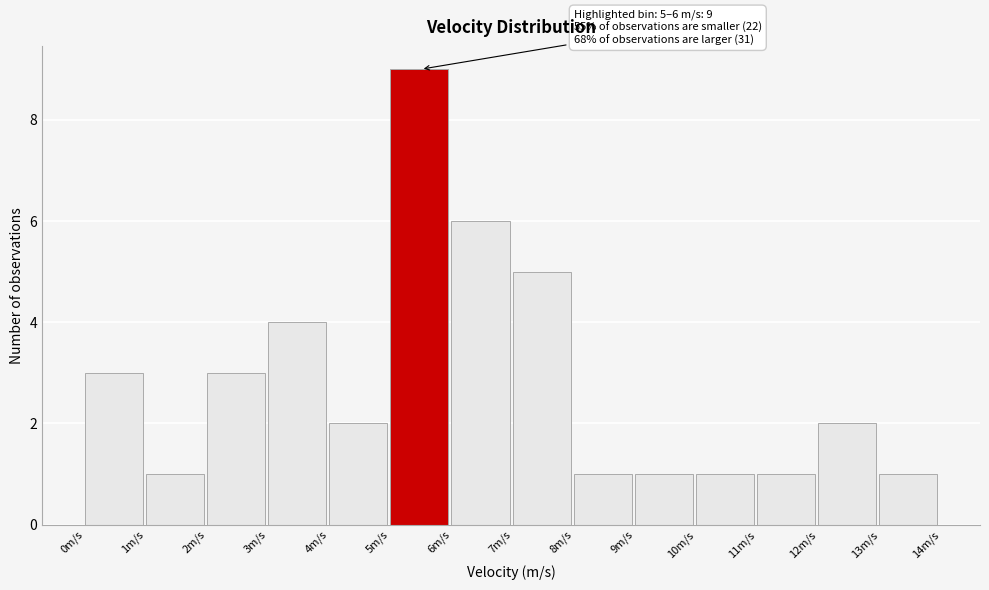

Which range on the x-axis has the tallest bar?

5 to 6